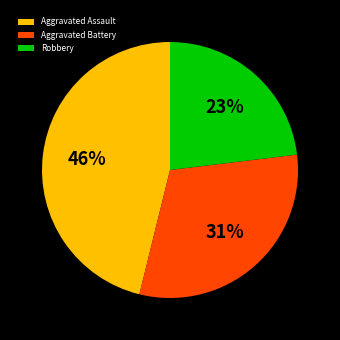

Rank the categories by value from highest to lowest.

Aggravated Assault, Aggravated Battery, Robbery